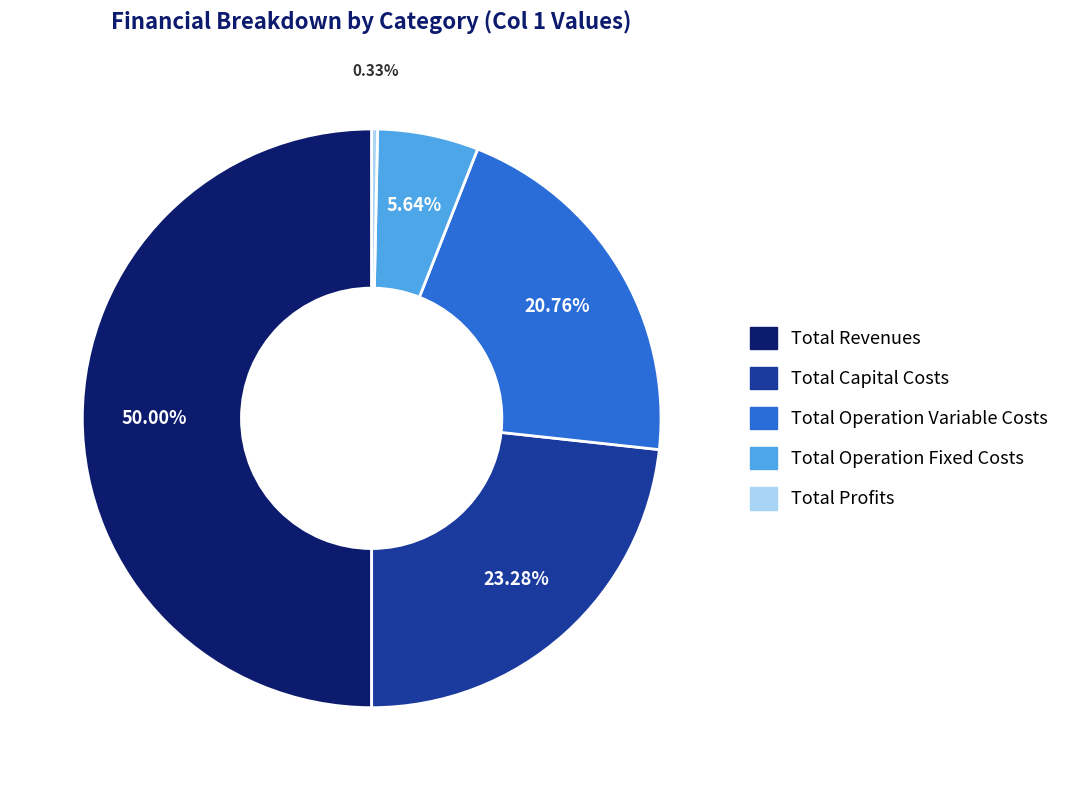

To the nearest percent, what percentage of the pie is Total Capital Costs?

23%